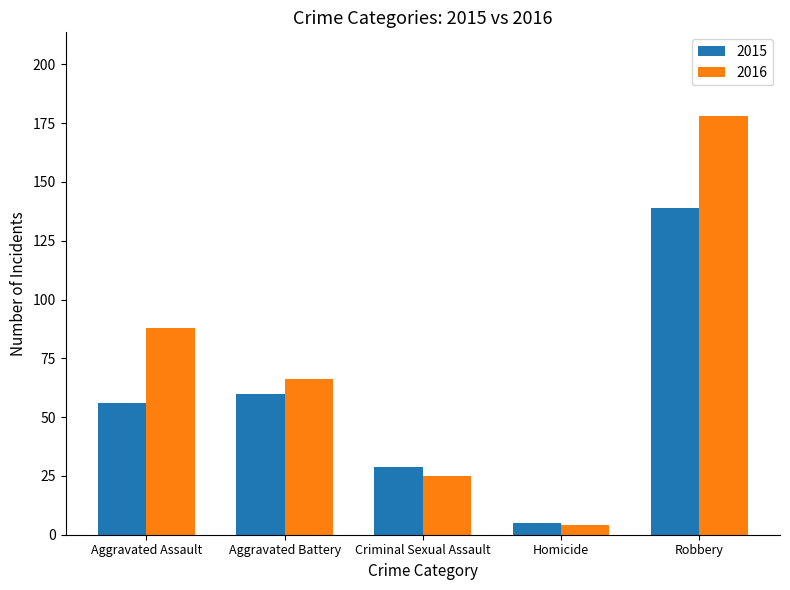

Which label corresponds to the smallest value in the chart?

Homicide